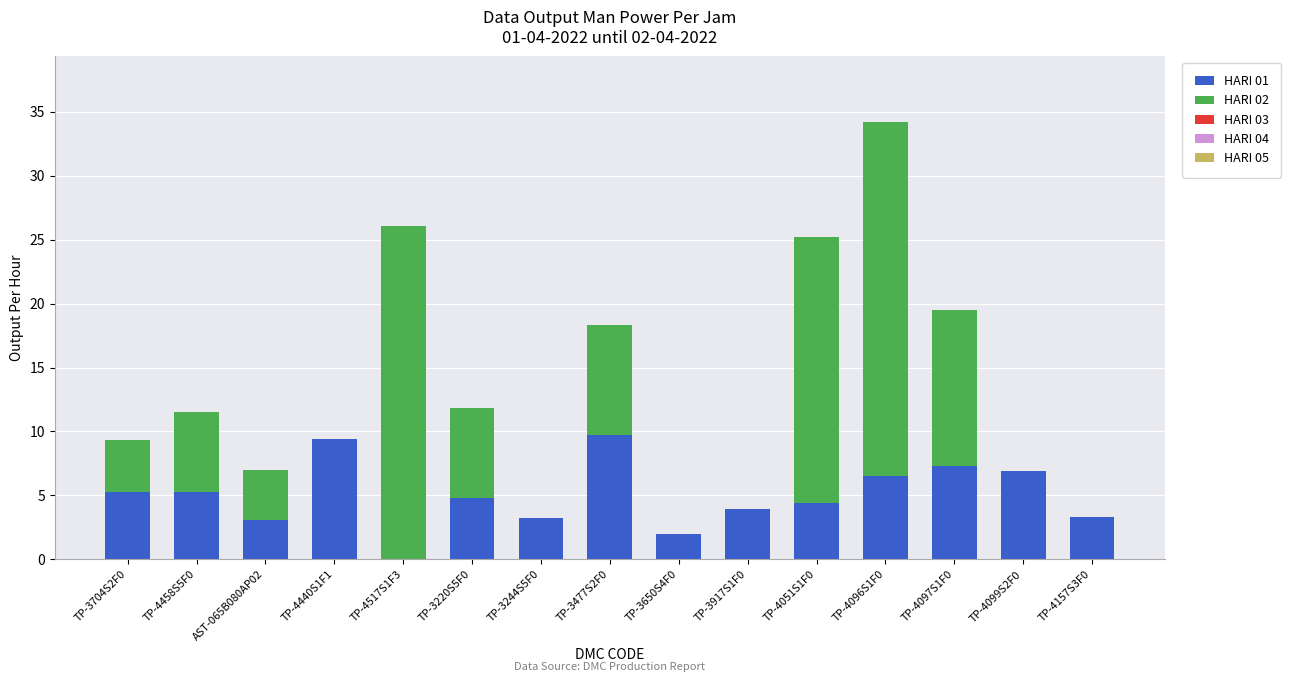

At which category is the sum across all series the highest?

TP-4096S1F0